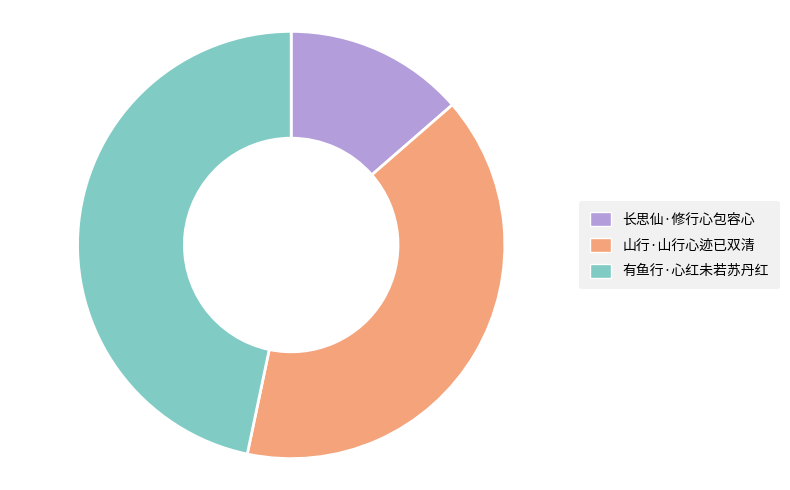

Which slice is the largest?

有鱼行·心红未若苏丹红